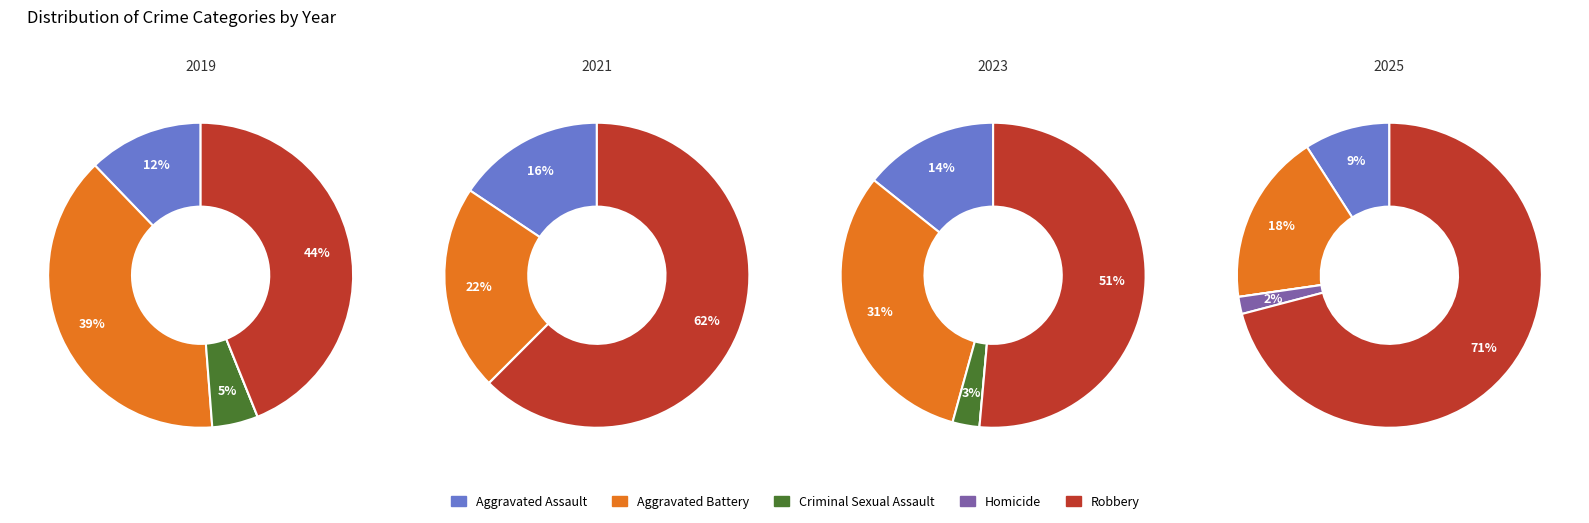

Do 2 and 0 together represent more than half of the pie?

No